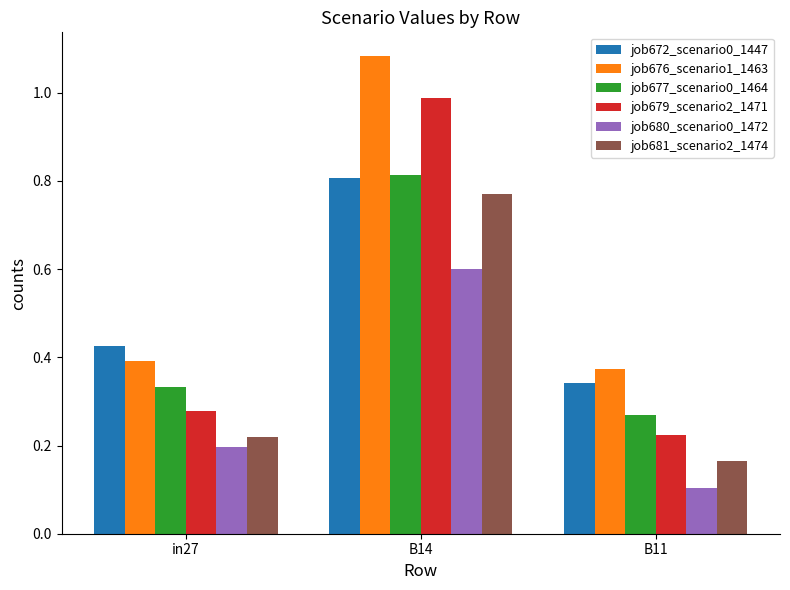

What is the label of the 1st bar from the left?

in27